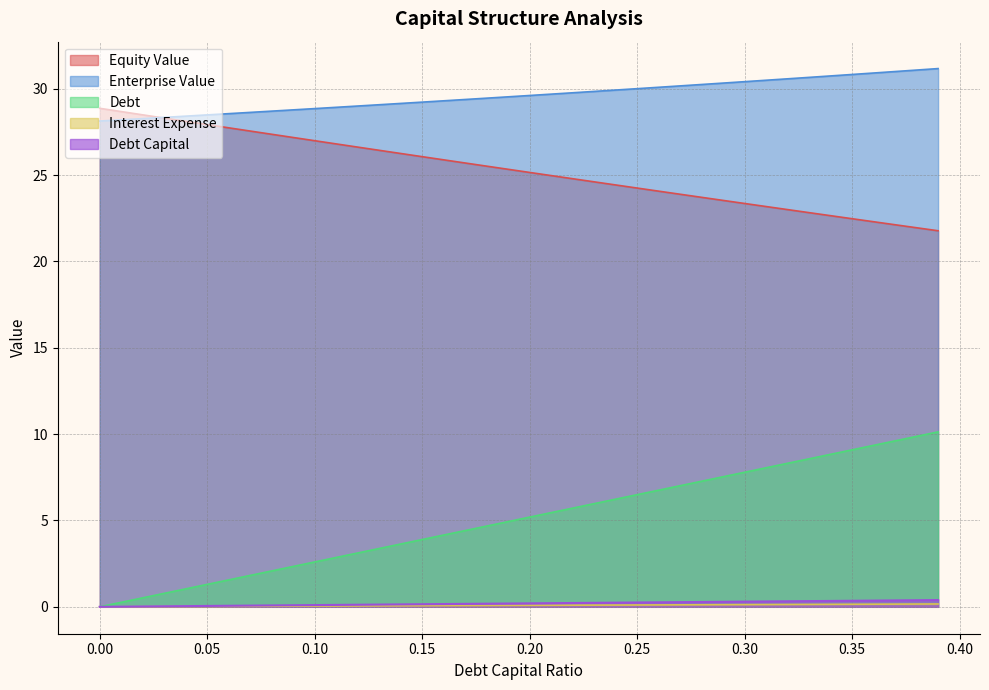

What is the value of the enterprise_value point at the 37th from the left?

30.9